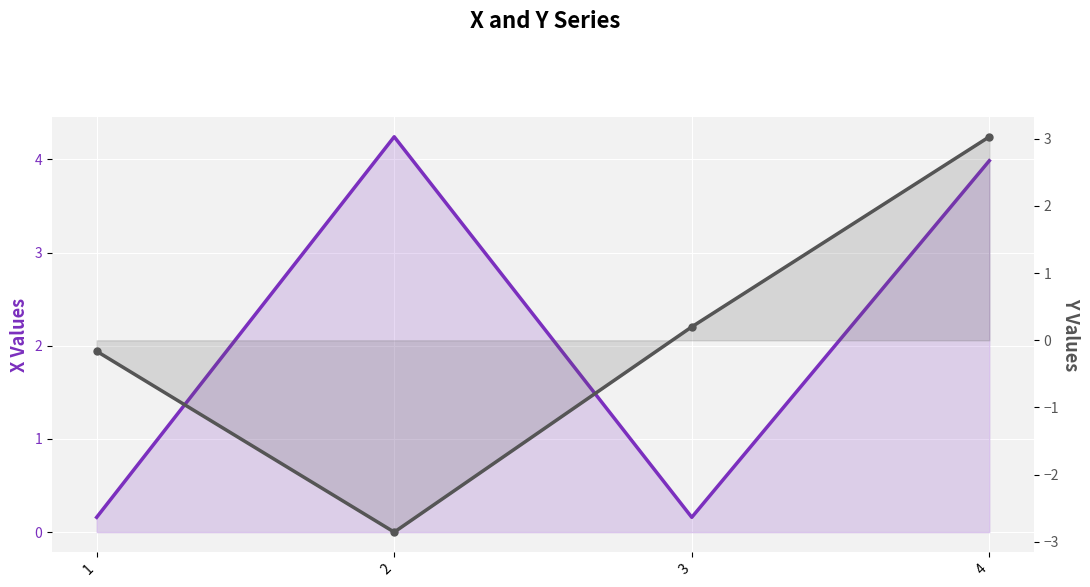

Rank the series by their maximum value, from highest to lowest.

X, Y